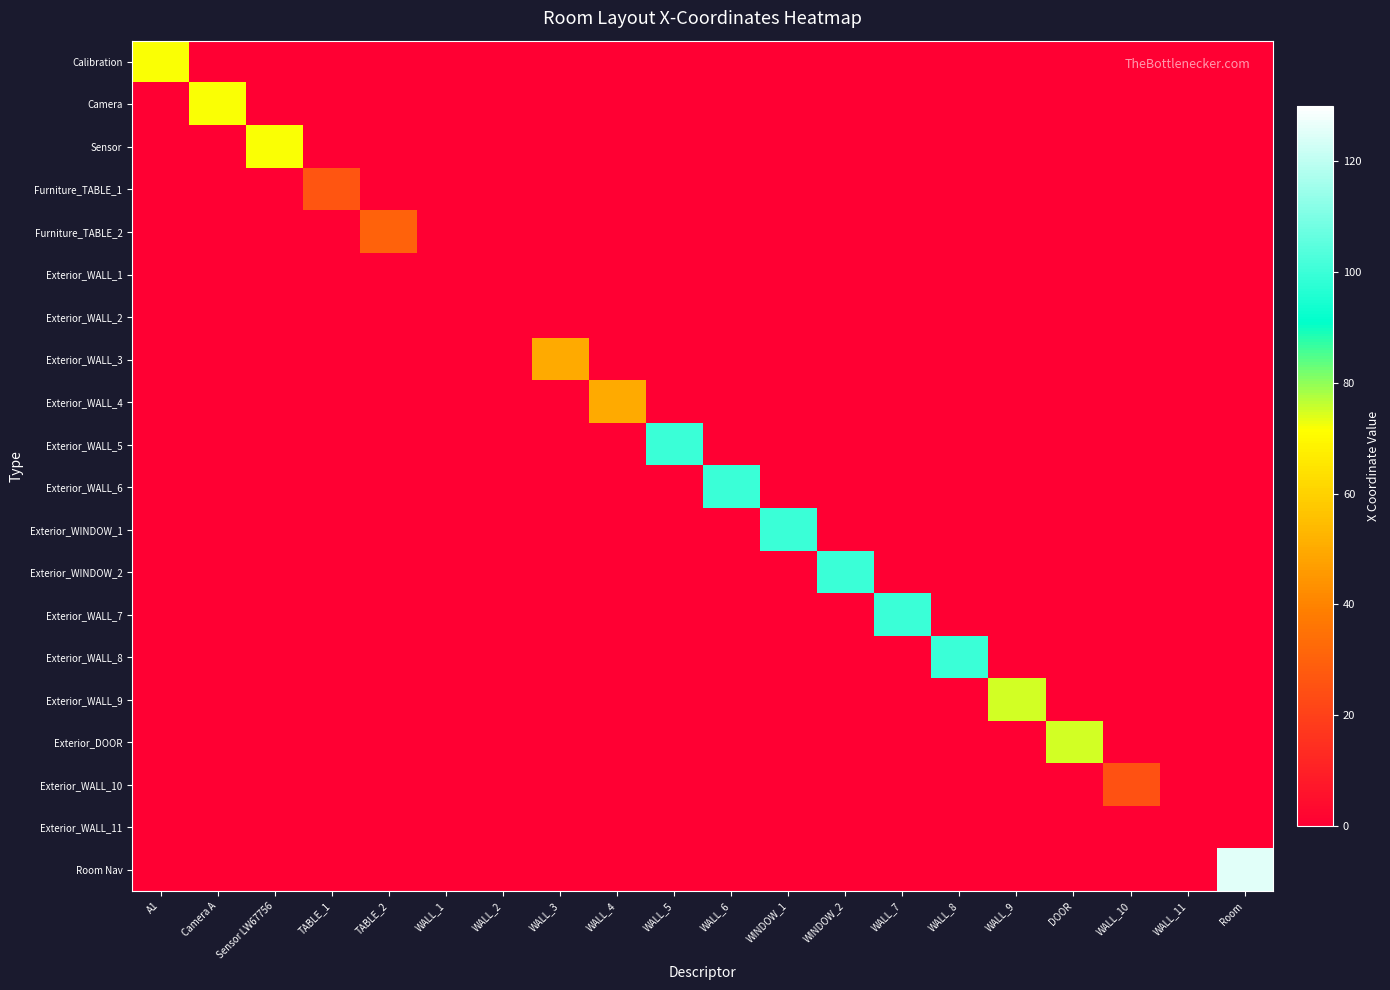

At how many categories does at least one series exceed 13?

17